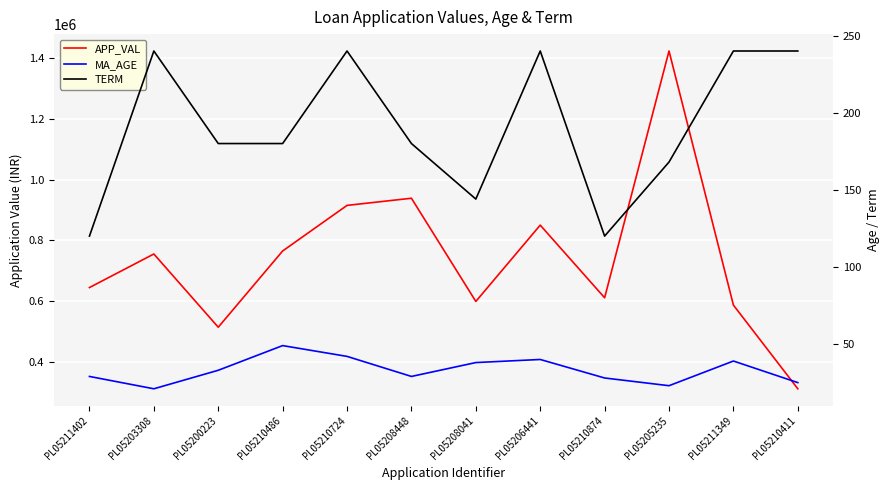

Is it true that APP_VAL equals 915233 at PL05210724?

True